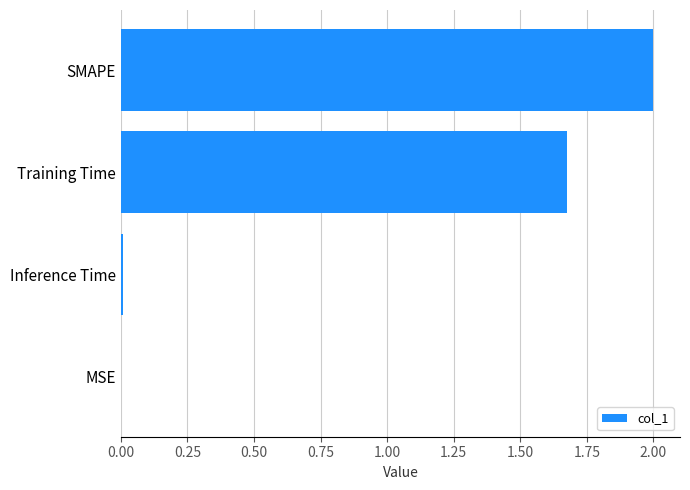

Are the bars horizontal?

Yes